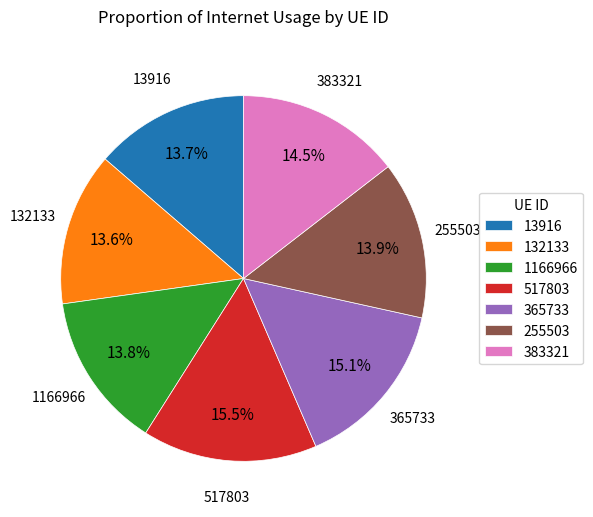

Approximately how many times larger is the value at 255503 compared to 13916?

1.0